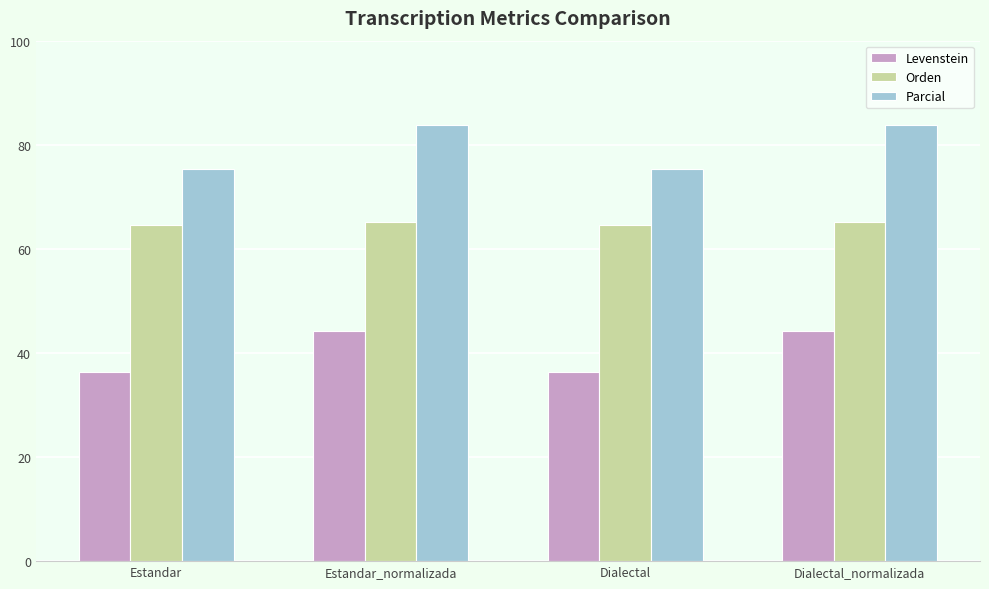

Reading left to right, transcribe all the data shown in this chart.

Levenstein: 36.3	44.3	36.3	44.3
Orden: 64.6	65.2	64.6	65.2
Parcial: 75.4	83.8	75.4	83.8